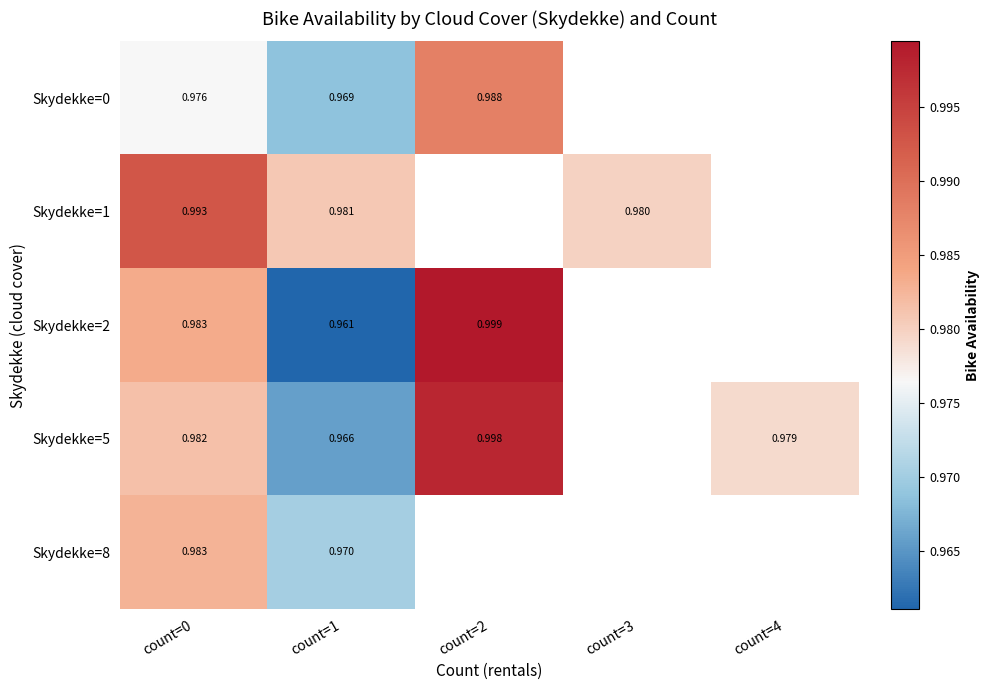

Is the value of Skydekke=1 at count=0 greater than the value of Skydekke=0 at count=0?

Yes